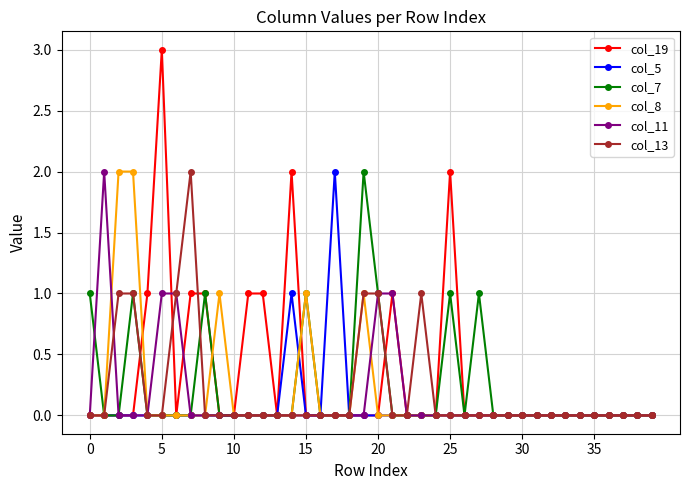

Which series has the widest spread of values?

col_19